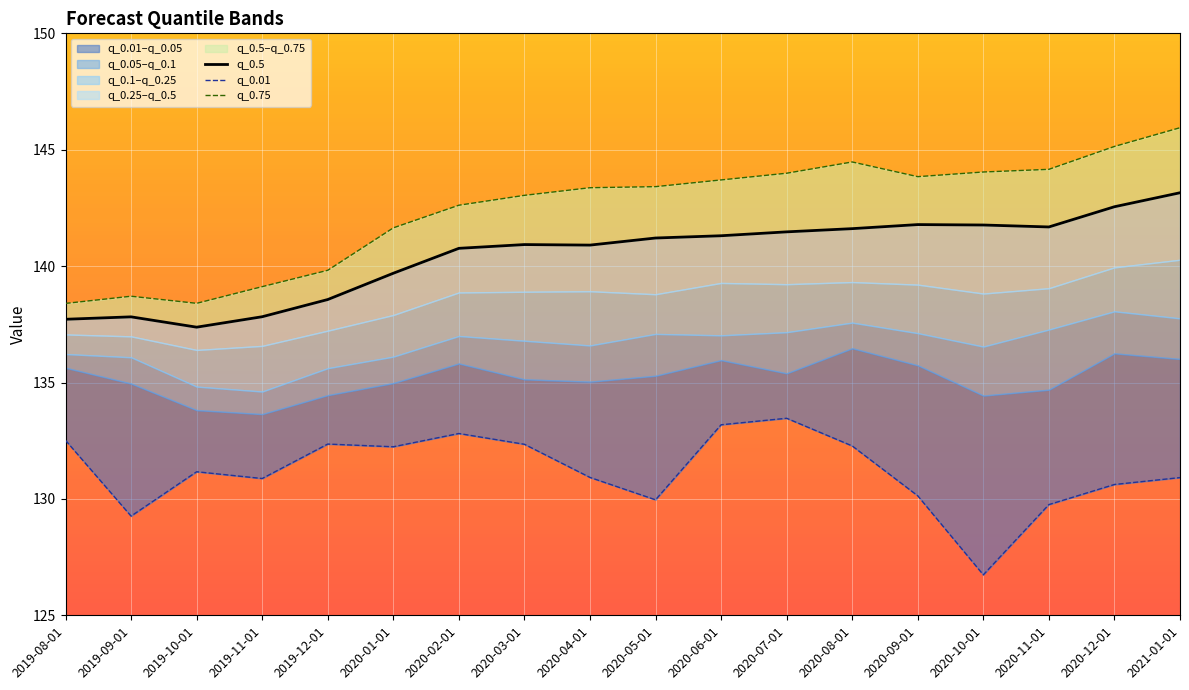

Which series has the widest spread of values?

q_0.75